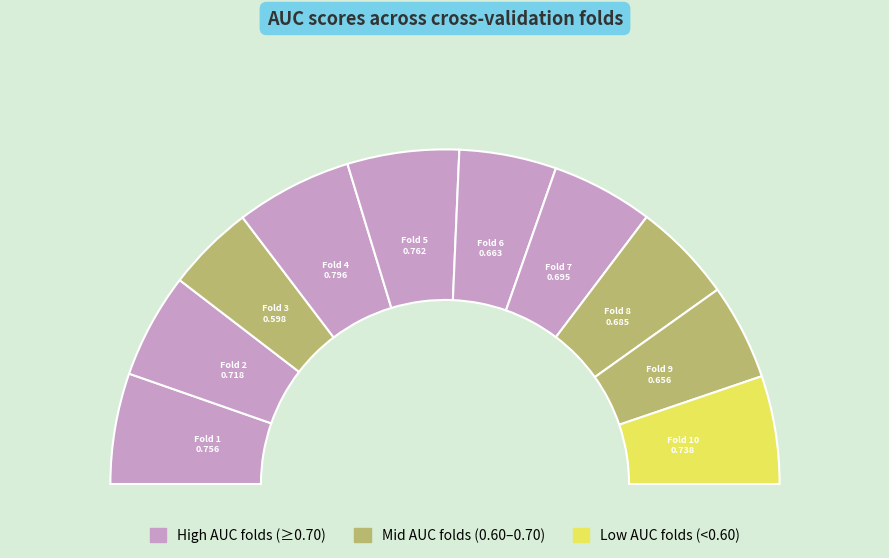

To the nearest percent, what is the average slice percentage?

10%